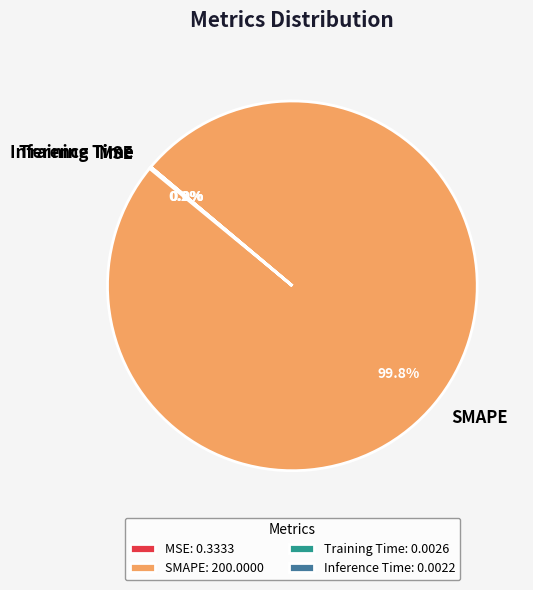

Does any single category account for the majority?

Yes